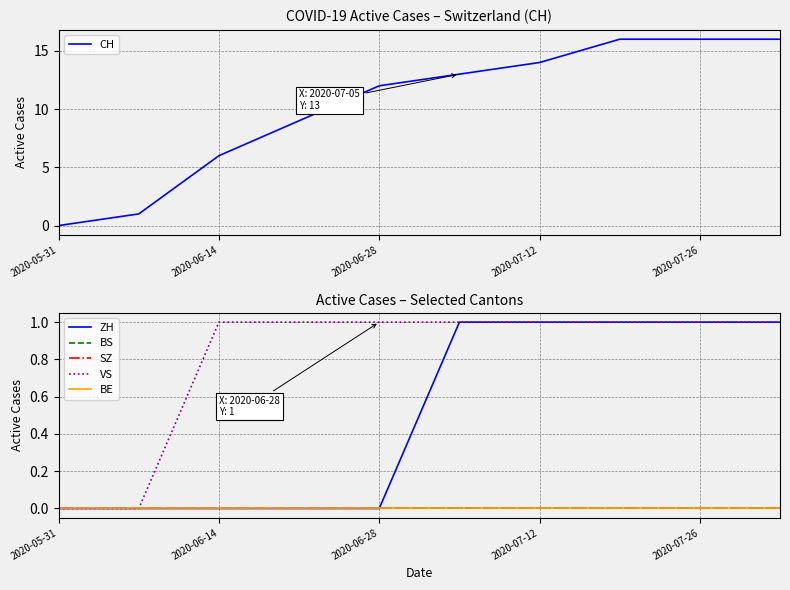

What is the maximum value shown in the chart?

16